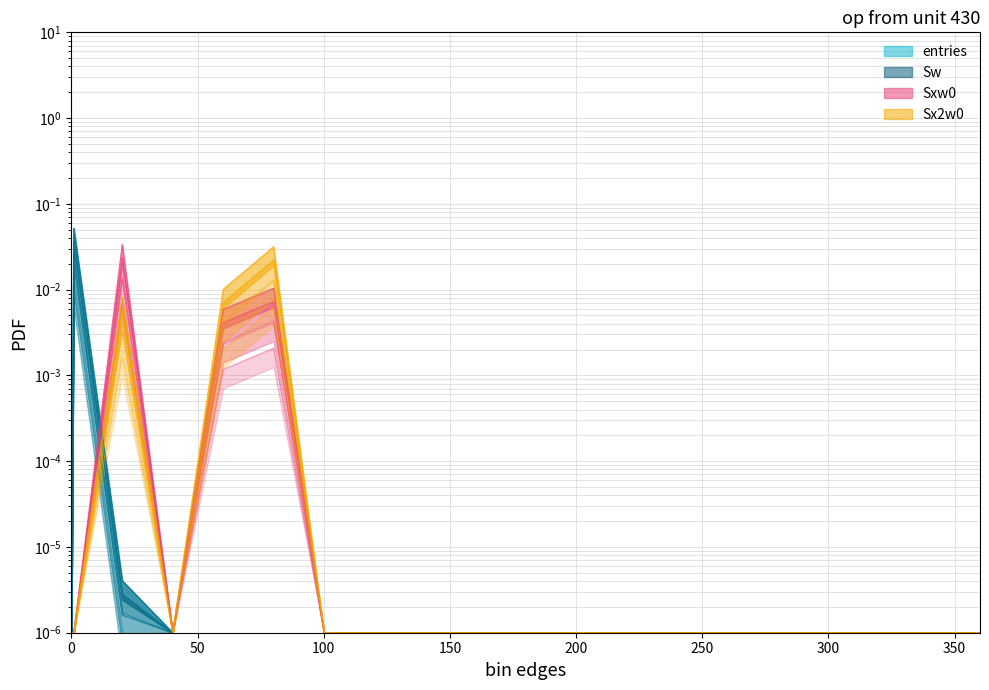

Is the value of Sw at 180.1 greater than the value of Sw2 at 0.0?

No